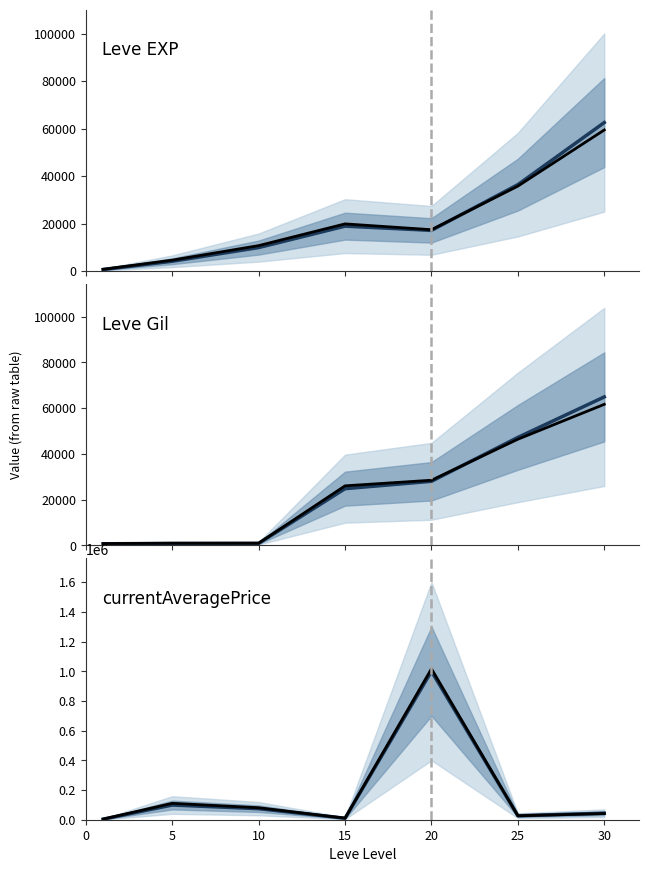

Between 15 and 5, which is larger?

15